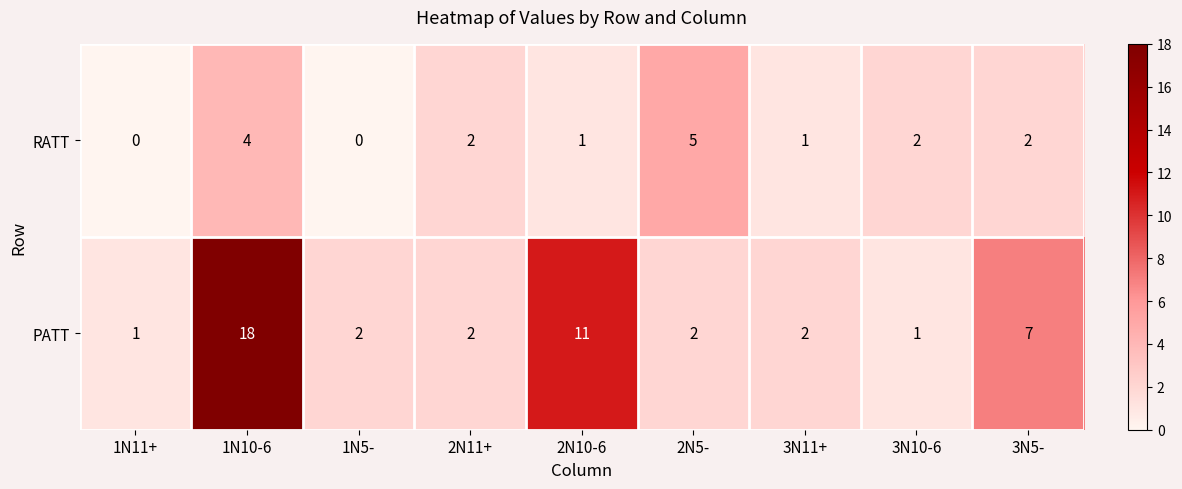

Rank the series by their maximum value, from lowest to highest.

RATT, PATT